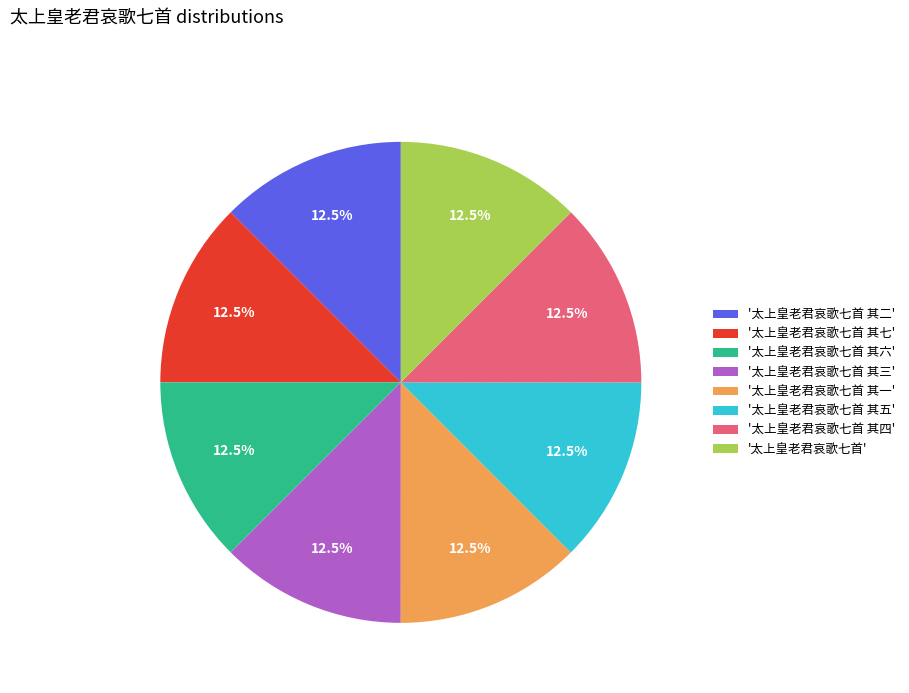

Does any single category account for the majority?

No